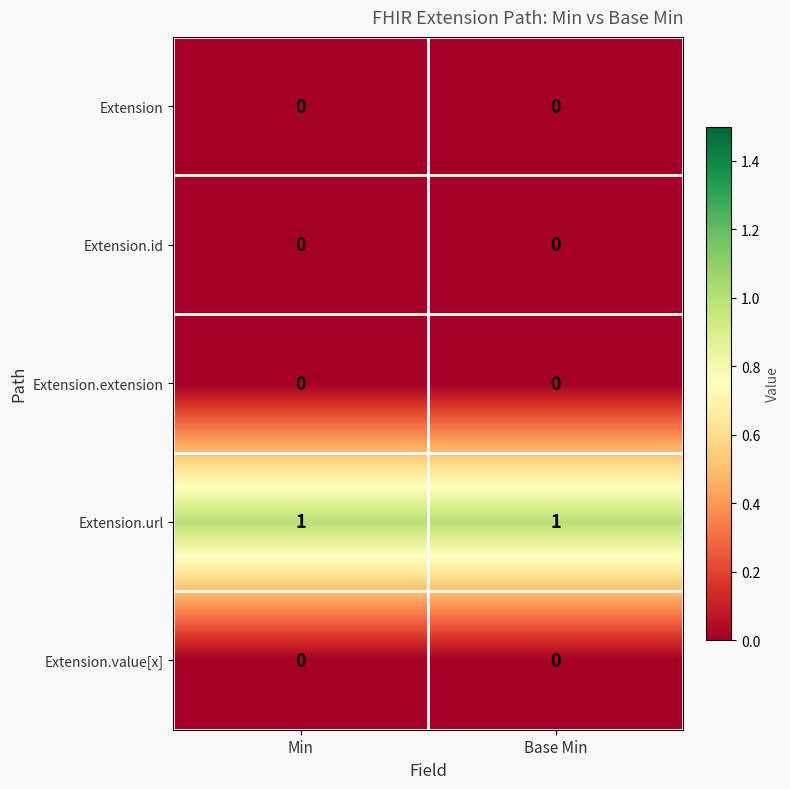

Which series has the largest total across all categories?

Extension.url